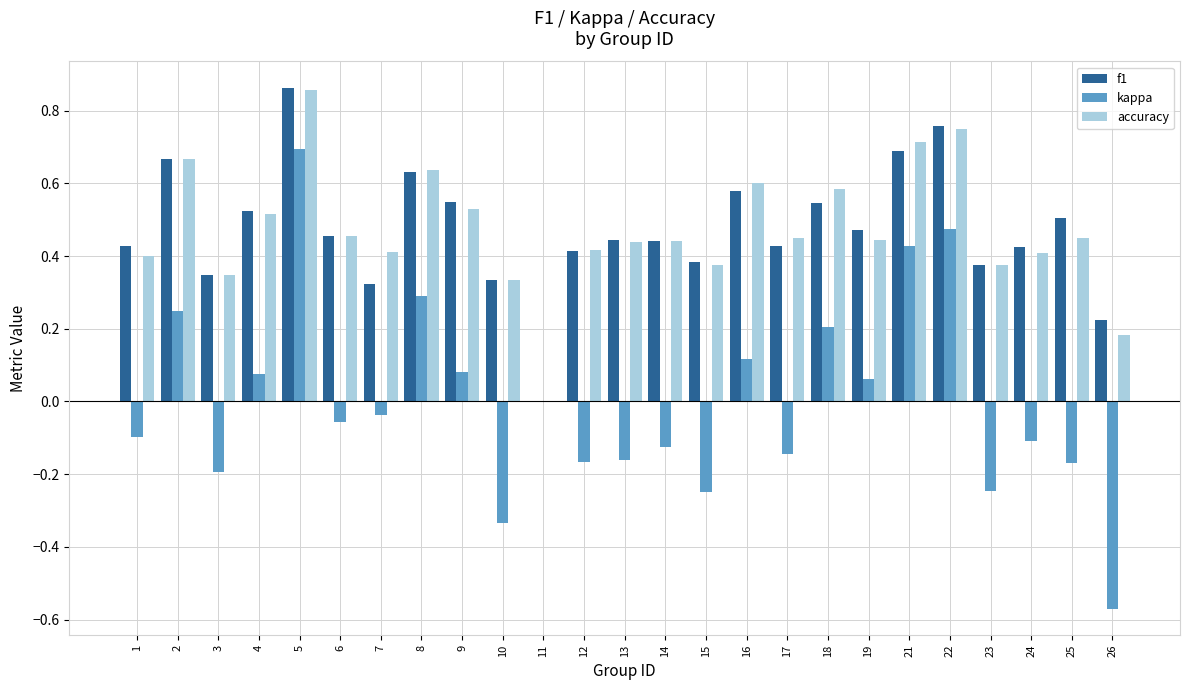

At which category is the sum across all series the highest?

5